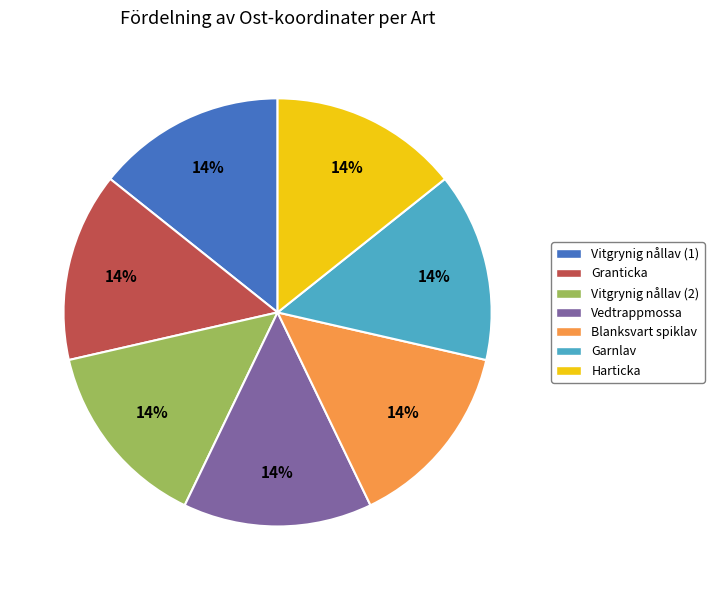

To the nearest percent, what portion does Vitgrynig nållav (2) represent?

14%